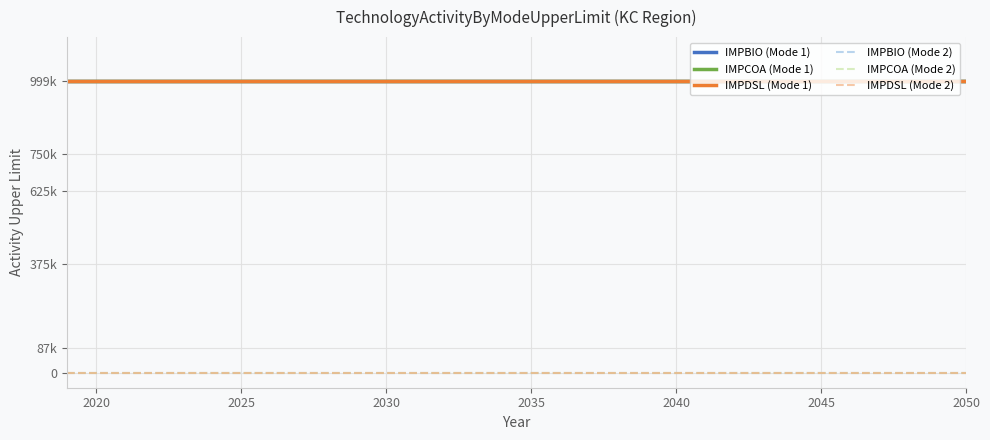

Does the chart have visible grid lines?

Yes